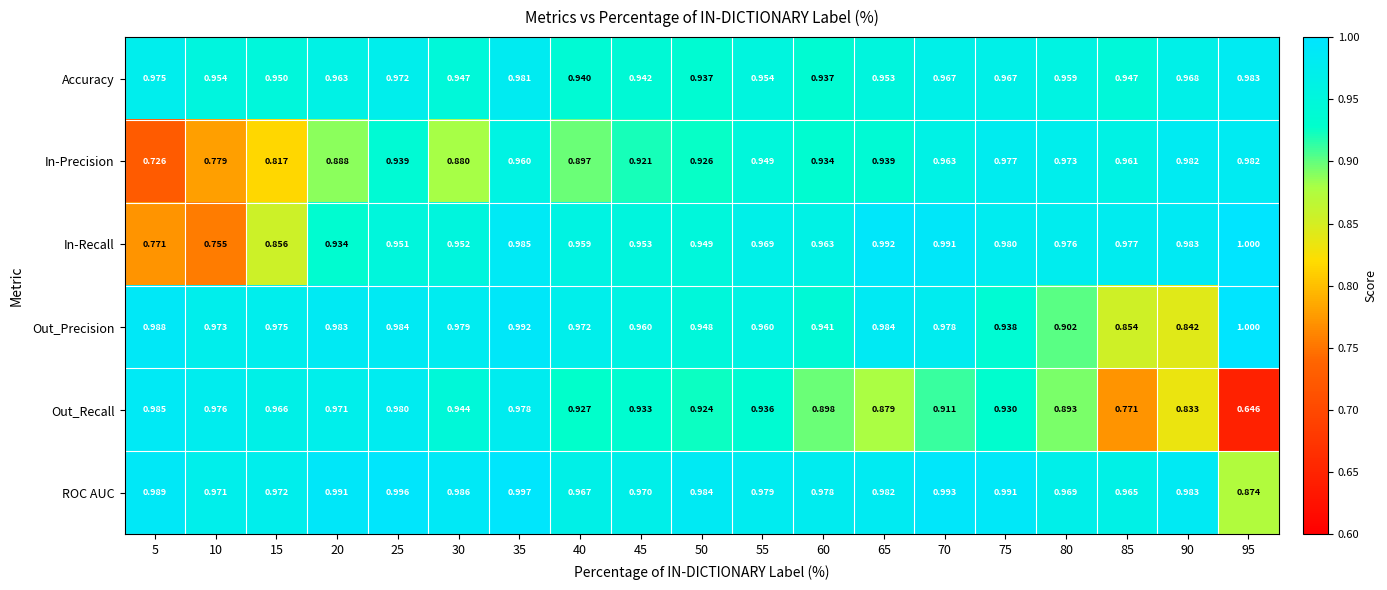

Between 55 and 85, which series saw the biggest shift?

Out_Recall